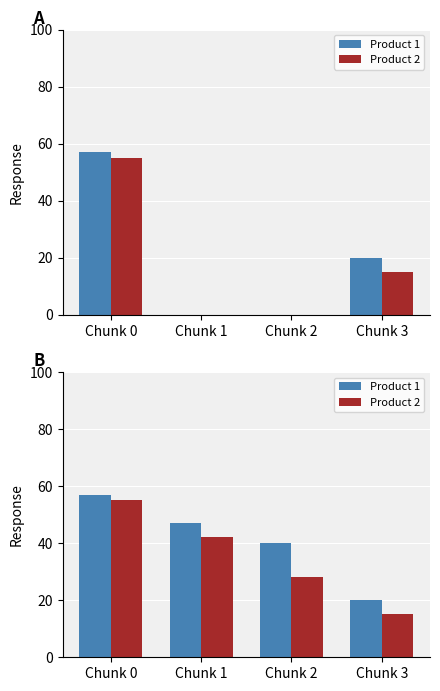

What is the difference between the Product 1 values at Chunk 1 and Chunk 0?

10